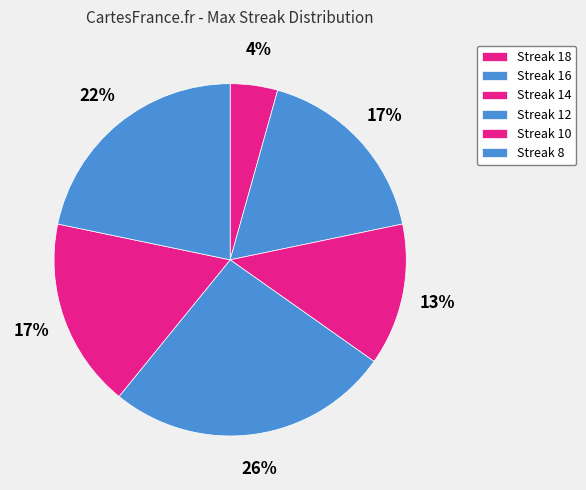

How many slices are in this pie chart?

6